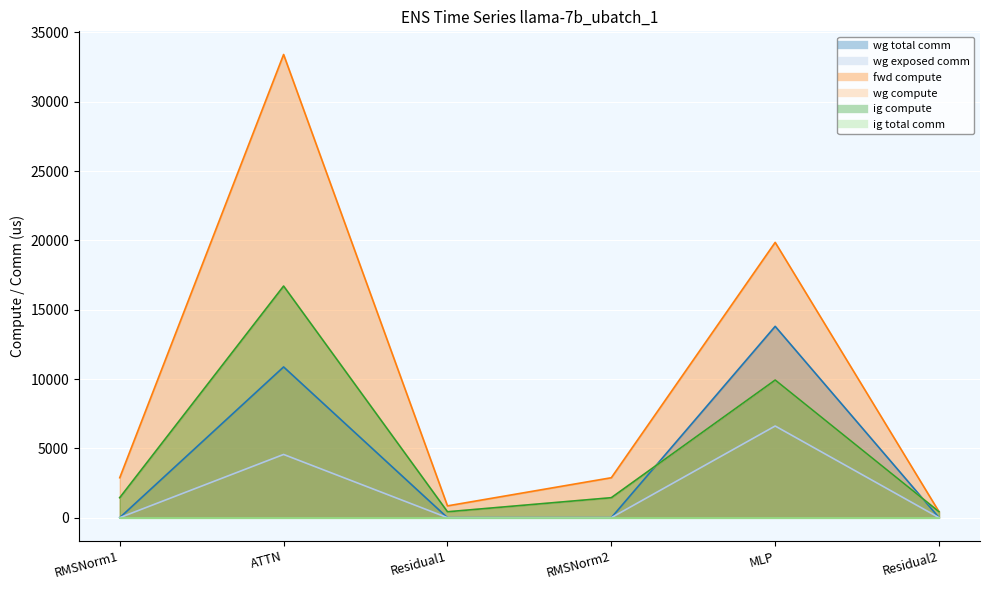

Which series changed the most between ATTN and MLP?

fwd compute